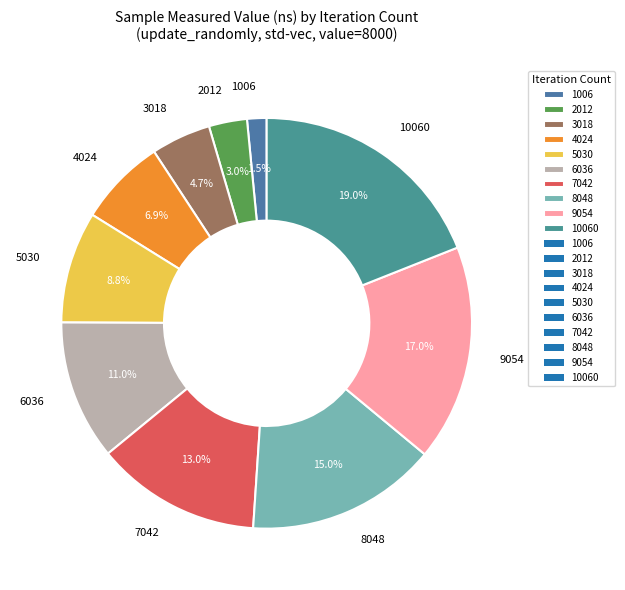

Is it true that 4024 is 1% of the pie?

False